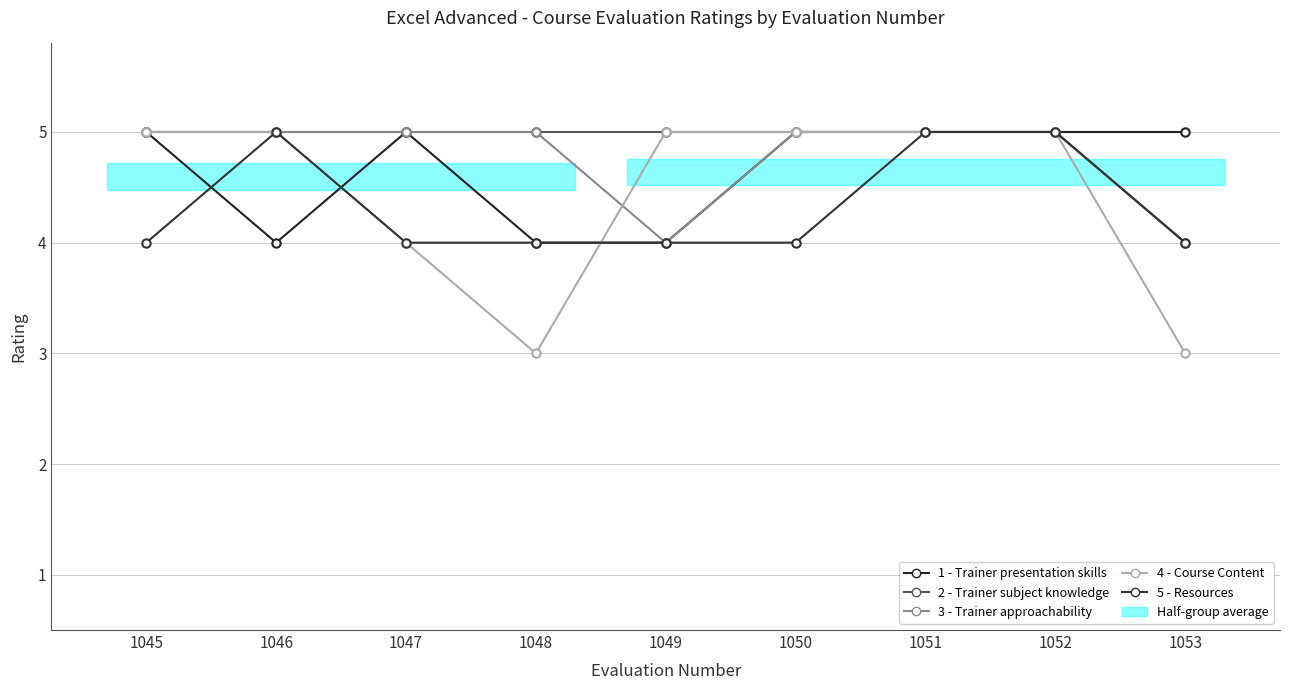

List the series in order of their peak value, lowest first.

1 - Trainer presentation skills, 2 - Trainer subject knowledge, 3 - Trainer approachability, 4 - Course Content, 5 - Resources